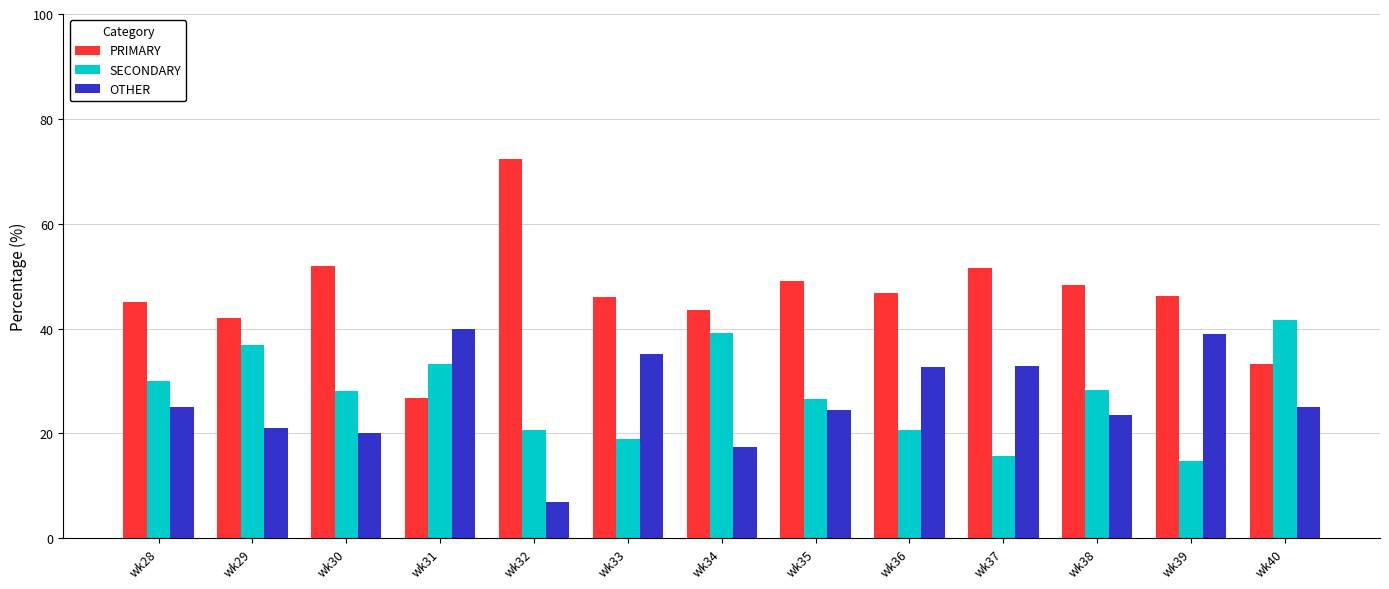

Is it true that PRIMARY equals 12.5 at wk38?

False